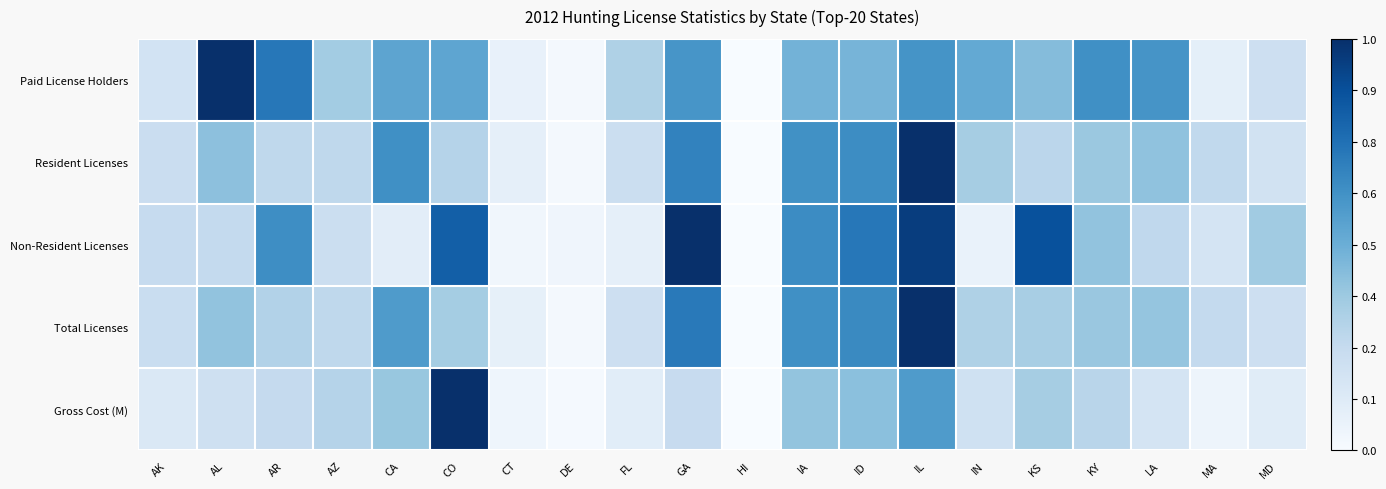

Which series has the largest total across all categories?

Paid License Holders